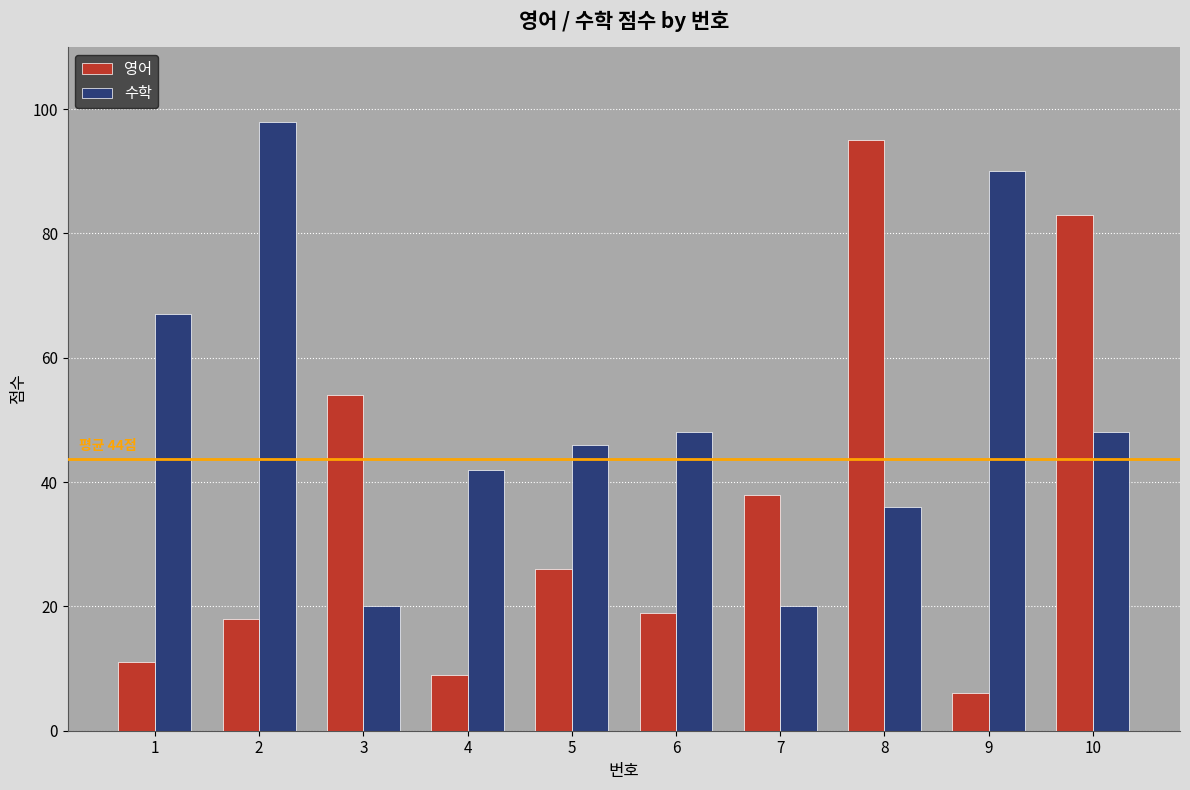

Which series has the largest total across all categories?

수학